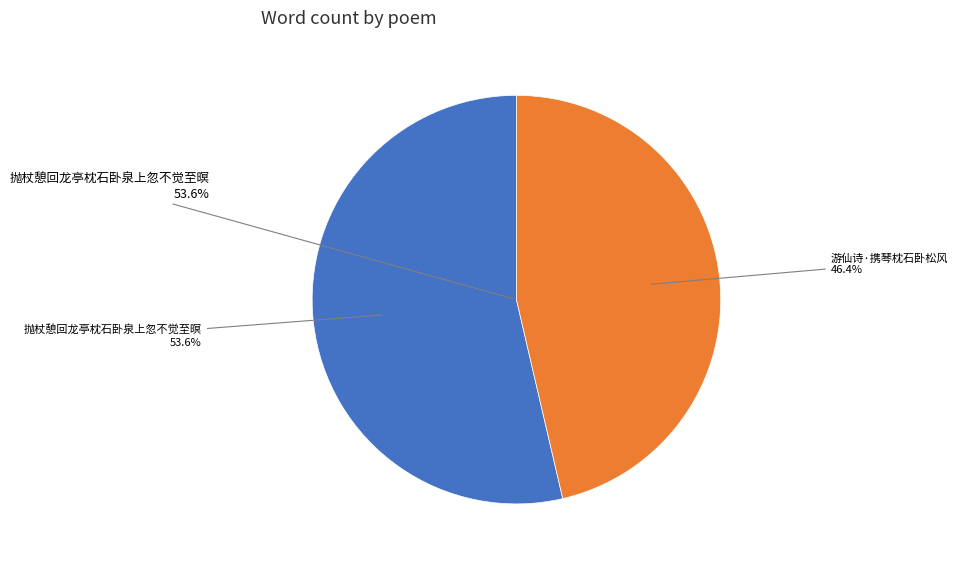

Which category has the smallest portion of the pie?

游仙诗·携琴枕石卧松风